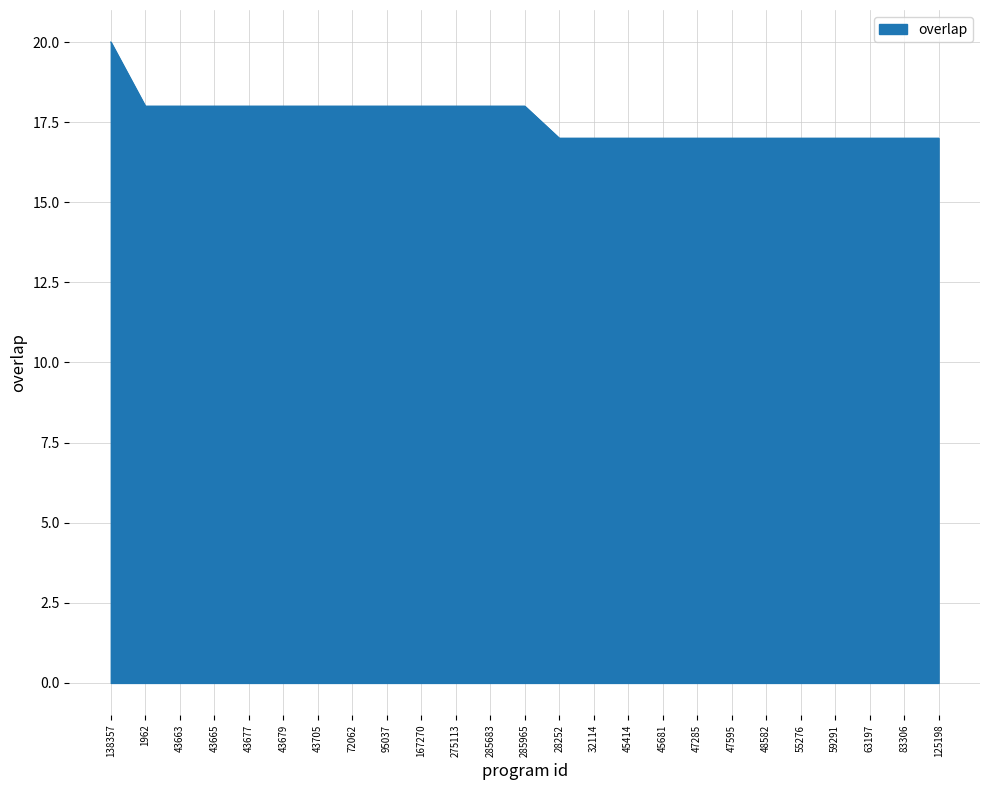

Does the chart display data point markers on the line(s)?

No